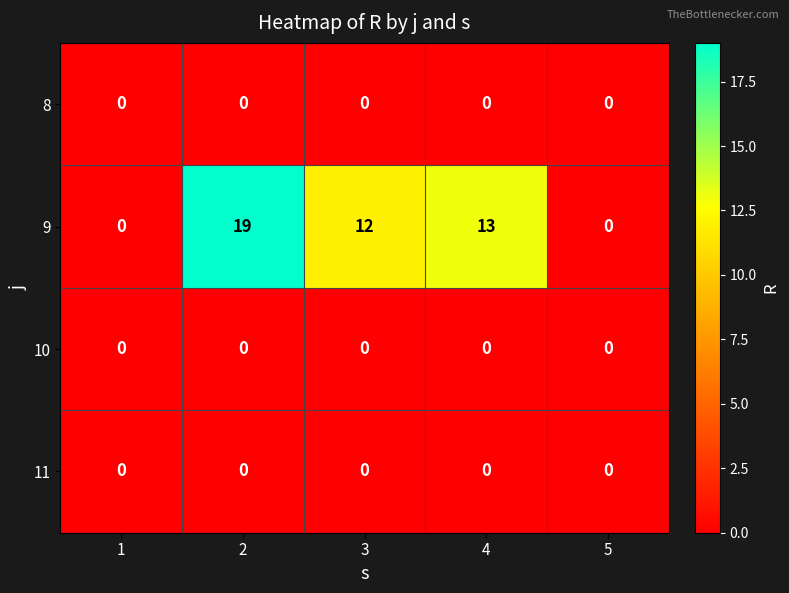

Reading right to left, what are all the values shown in this chart?

8: 5=0	4=0	3=0	2=0	1=0
9: 5=0	4=13	3=12	2=19	1=0
10: 5=0	4=0	3=0	2=0	1=0
11: 5=0	4=0	3=0	2=0	1=0